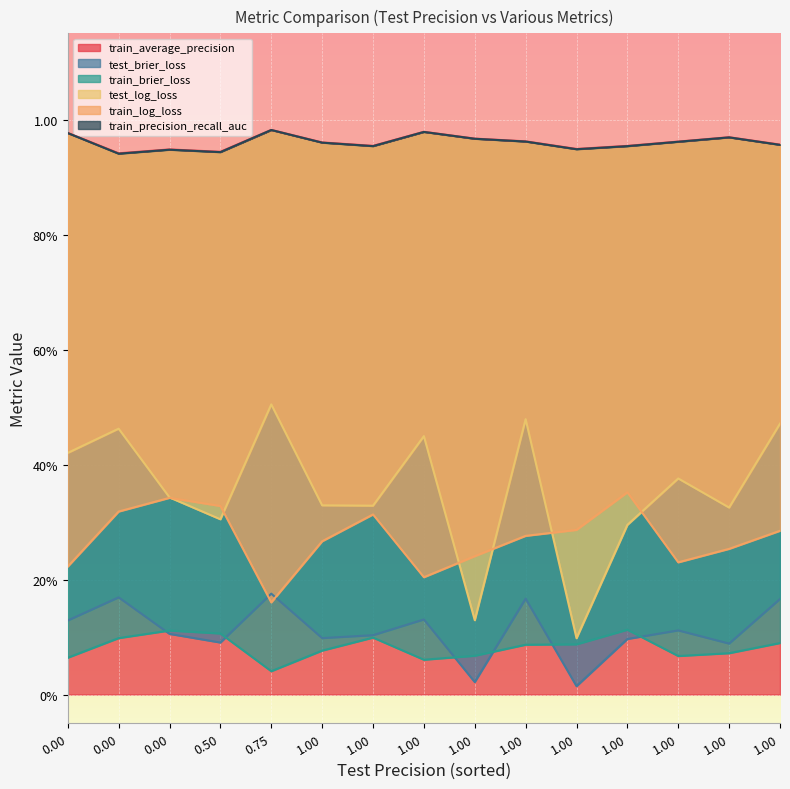

Which has a higher value, 1.0 or 0.5?

1.0